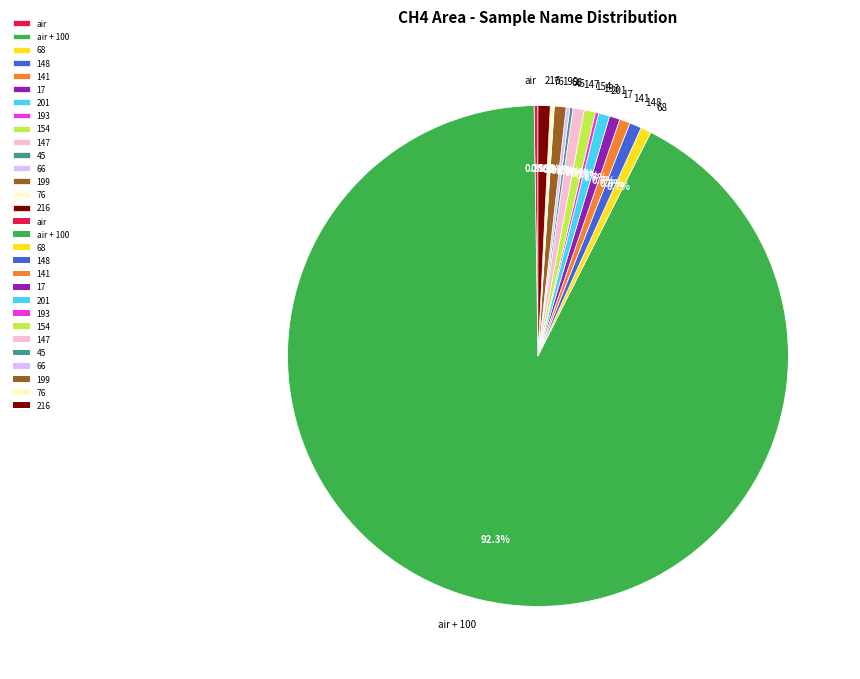

The 17 slice represents 1% of the pie. True or false?

True